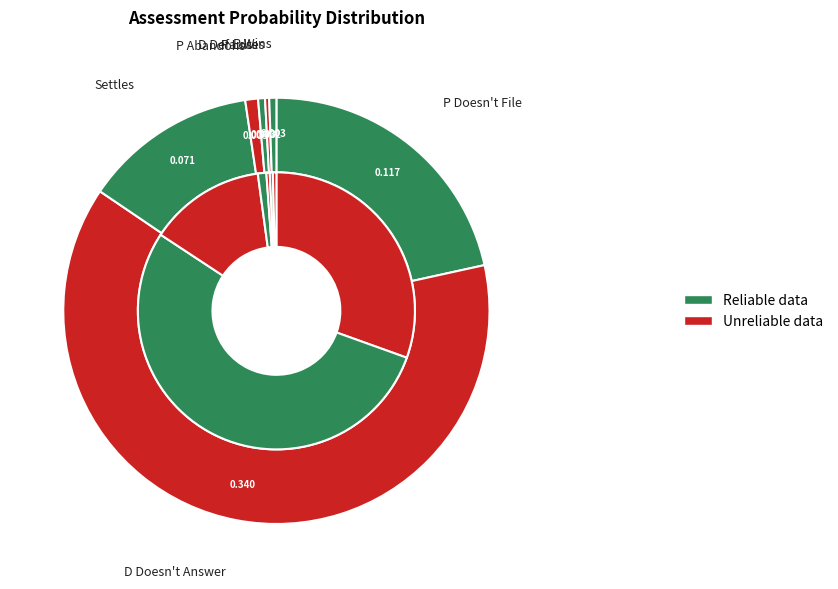

Is it true that D Doesn't Answer is 42% of the pie?

False